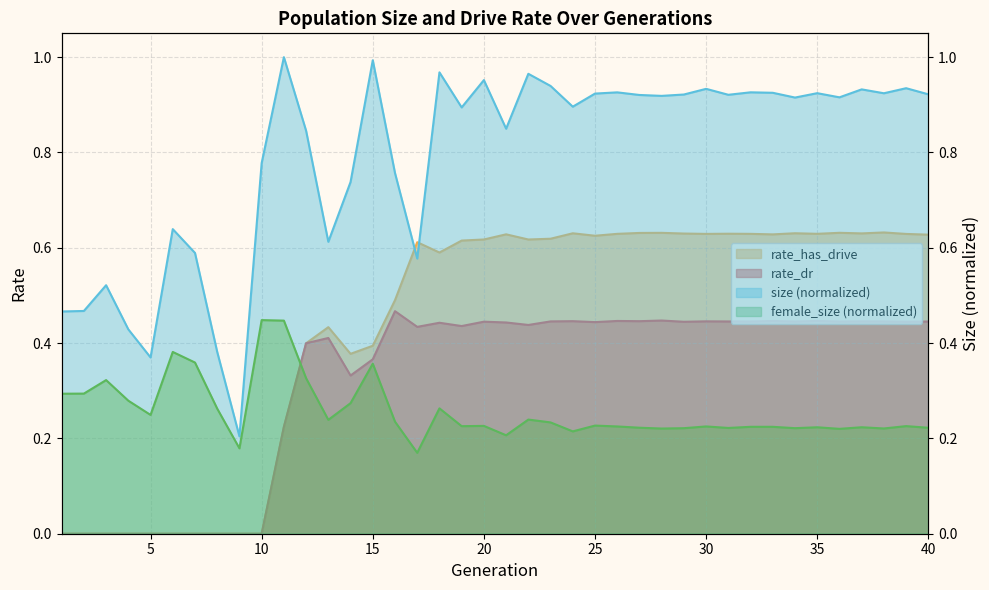

What is the value of the rate_dr point at the 31st from the left?

0.4